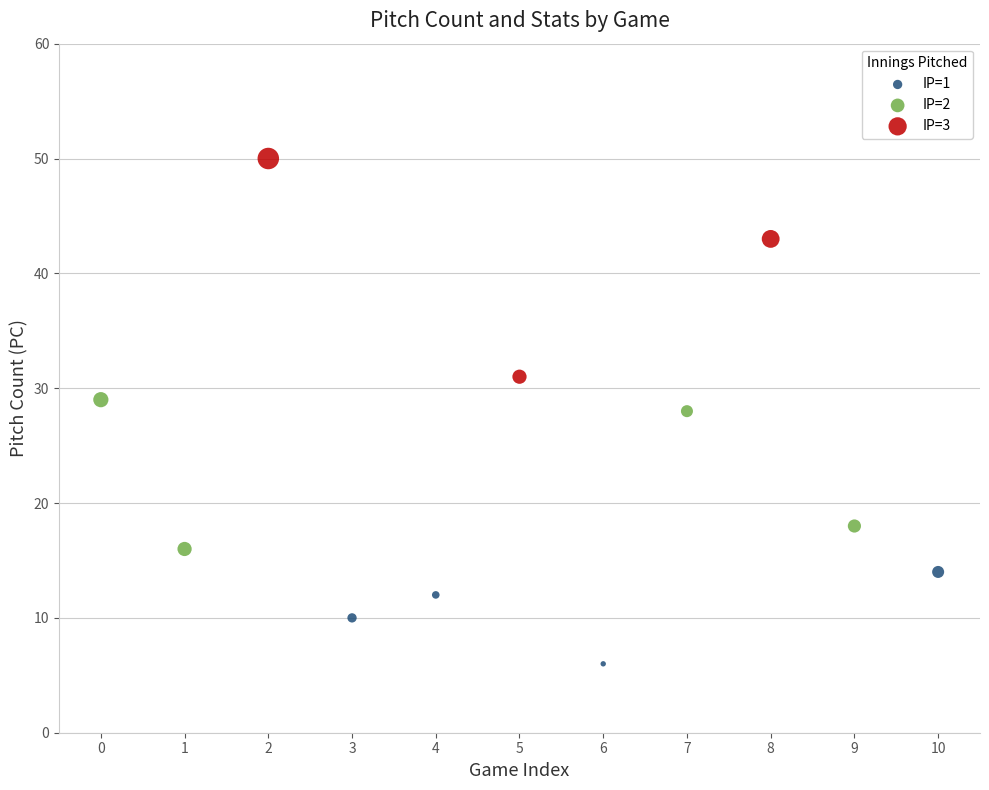

Which series reaches the minimum Y coordinate?

IP=1